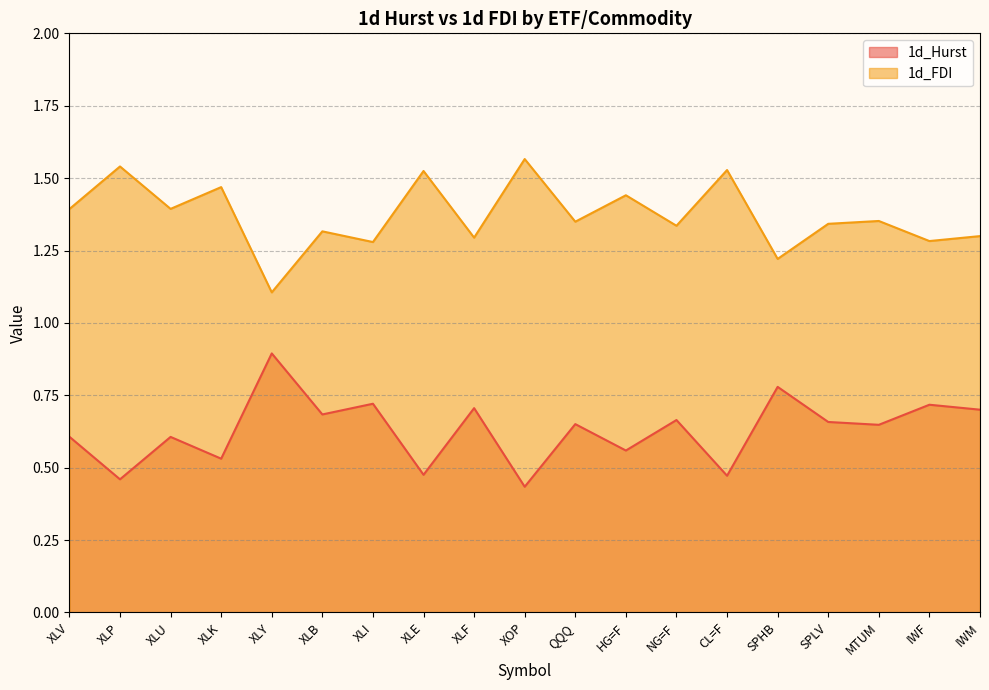

Does the chart display data point markers on the line(s)?

No